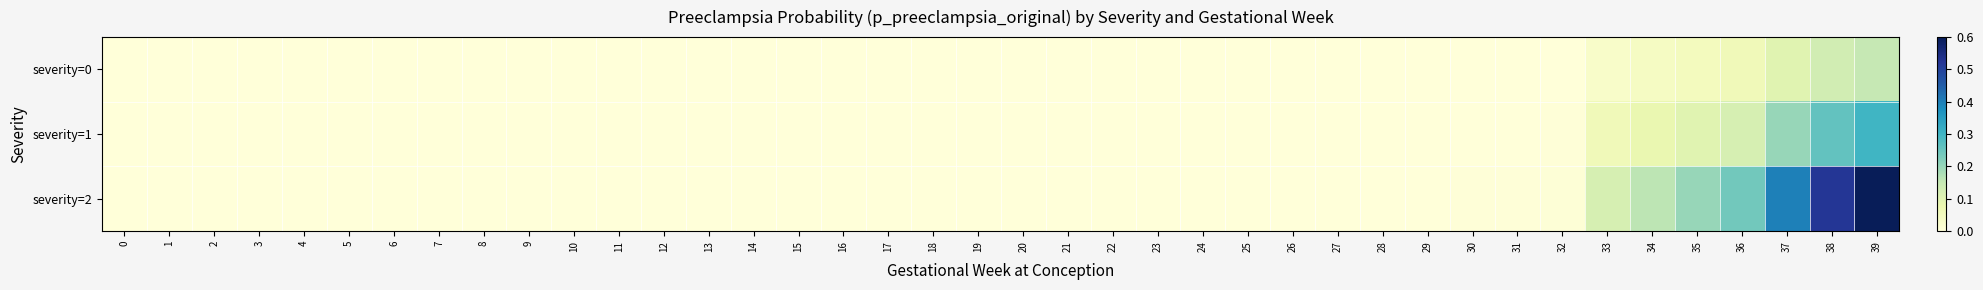

How many categories are shown in the chart?

40